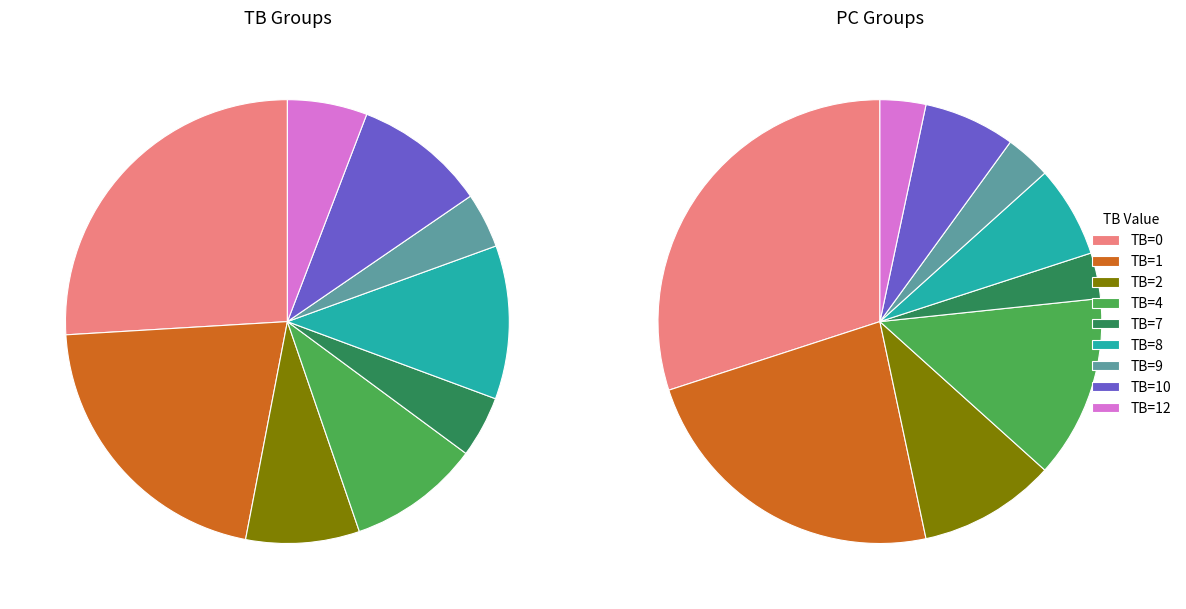

Does 2024-05-01 account for over 50% of the chart?

No